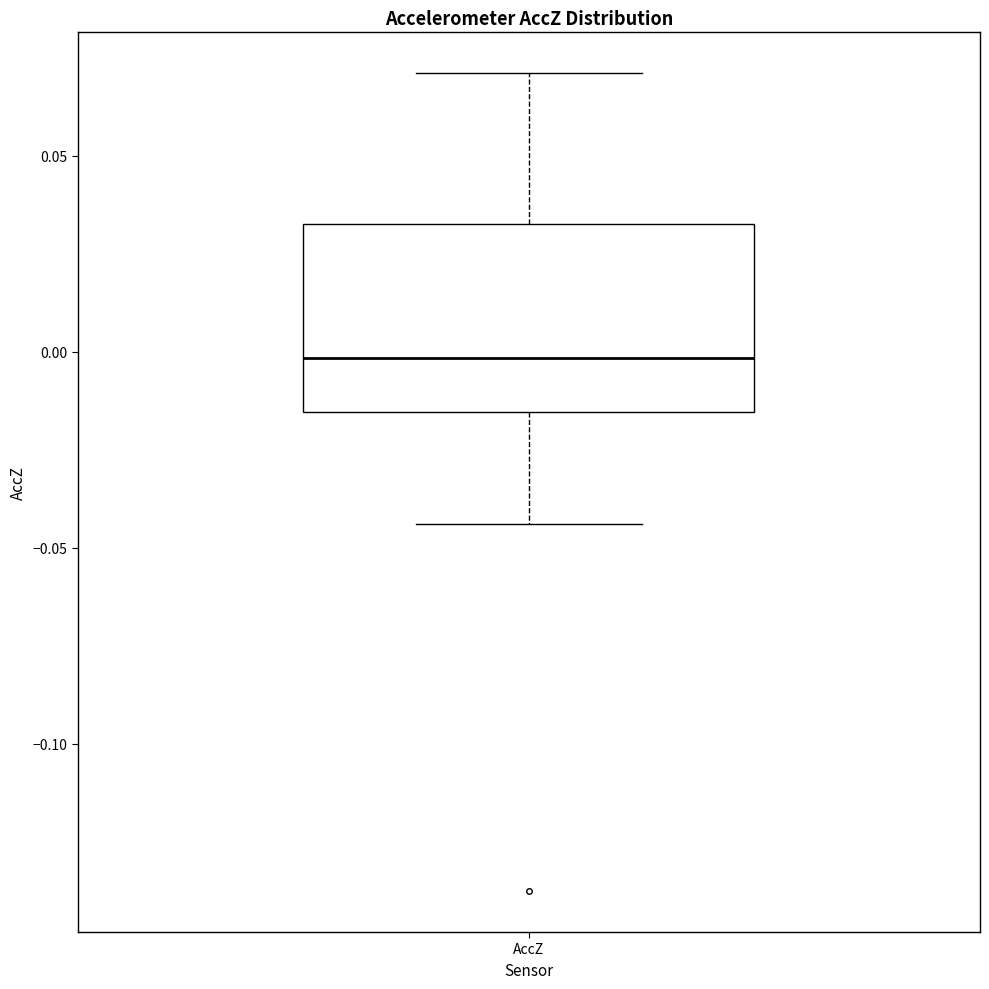

Read this box plot against the y-axis: the position of the median line, the range covered by the box, and the ends of both whiskers. The values are not printed on the chart, so give them approximately, as read against the axis.

median 0.000, box -0.015 to 0.035, whiskers -0.045 to 0.070